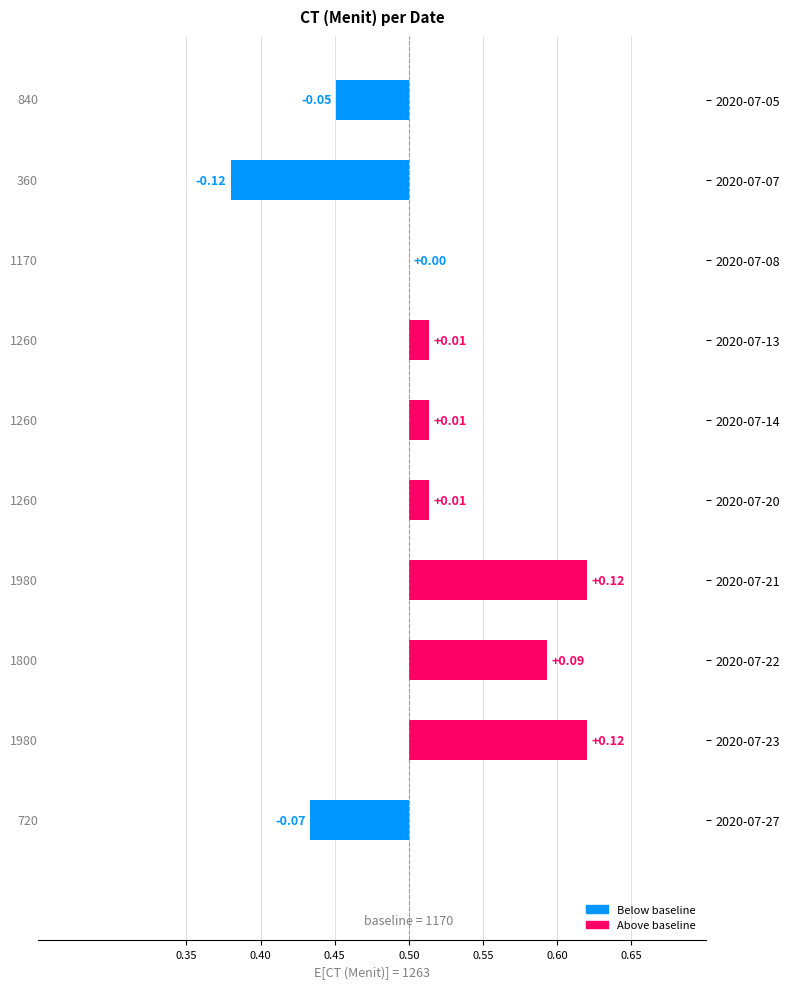

Reading left to right, list all the values displayed in this chart.

-0.0	-0.1	0.0	0.0	0.0	0.0	0.1	0.1	0.1	-0.1